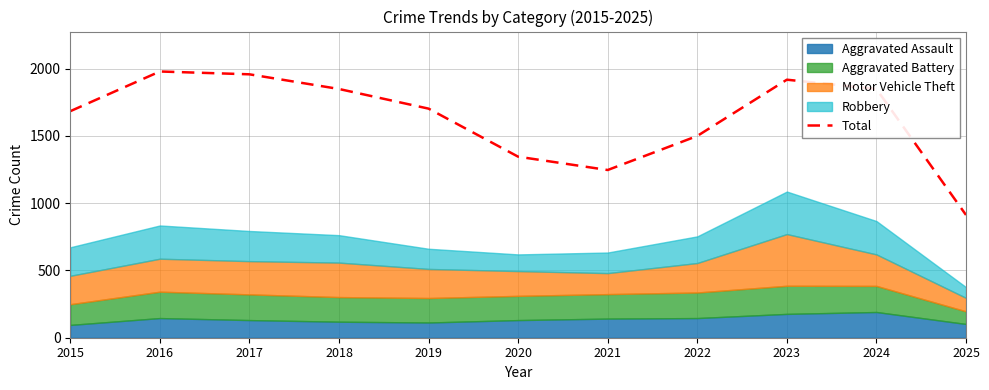

Reading left to right, extract all data points from this chart.

1683	1978	1957	1848	1702	1345	1246	1499	1917	1848	912